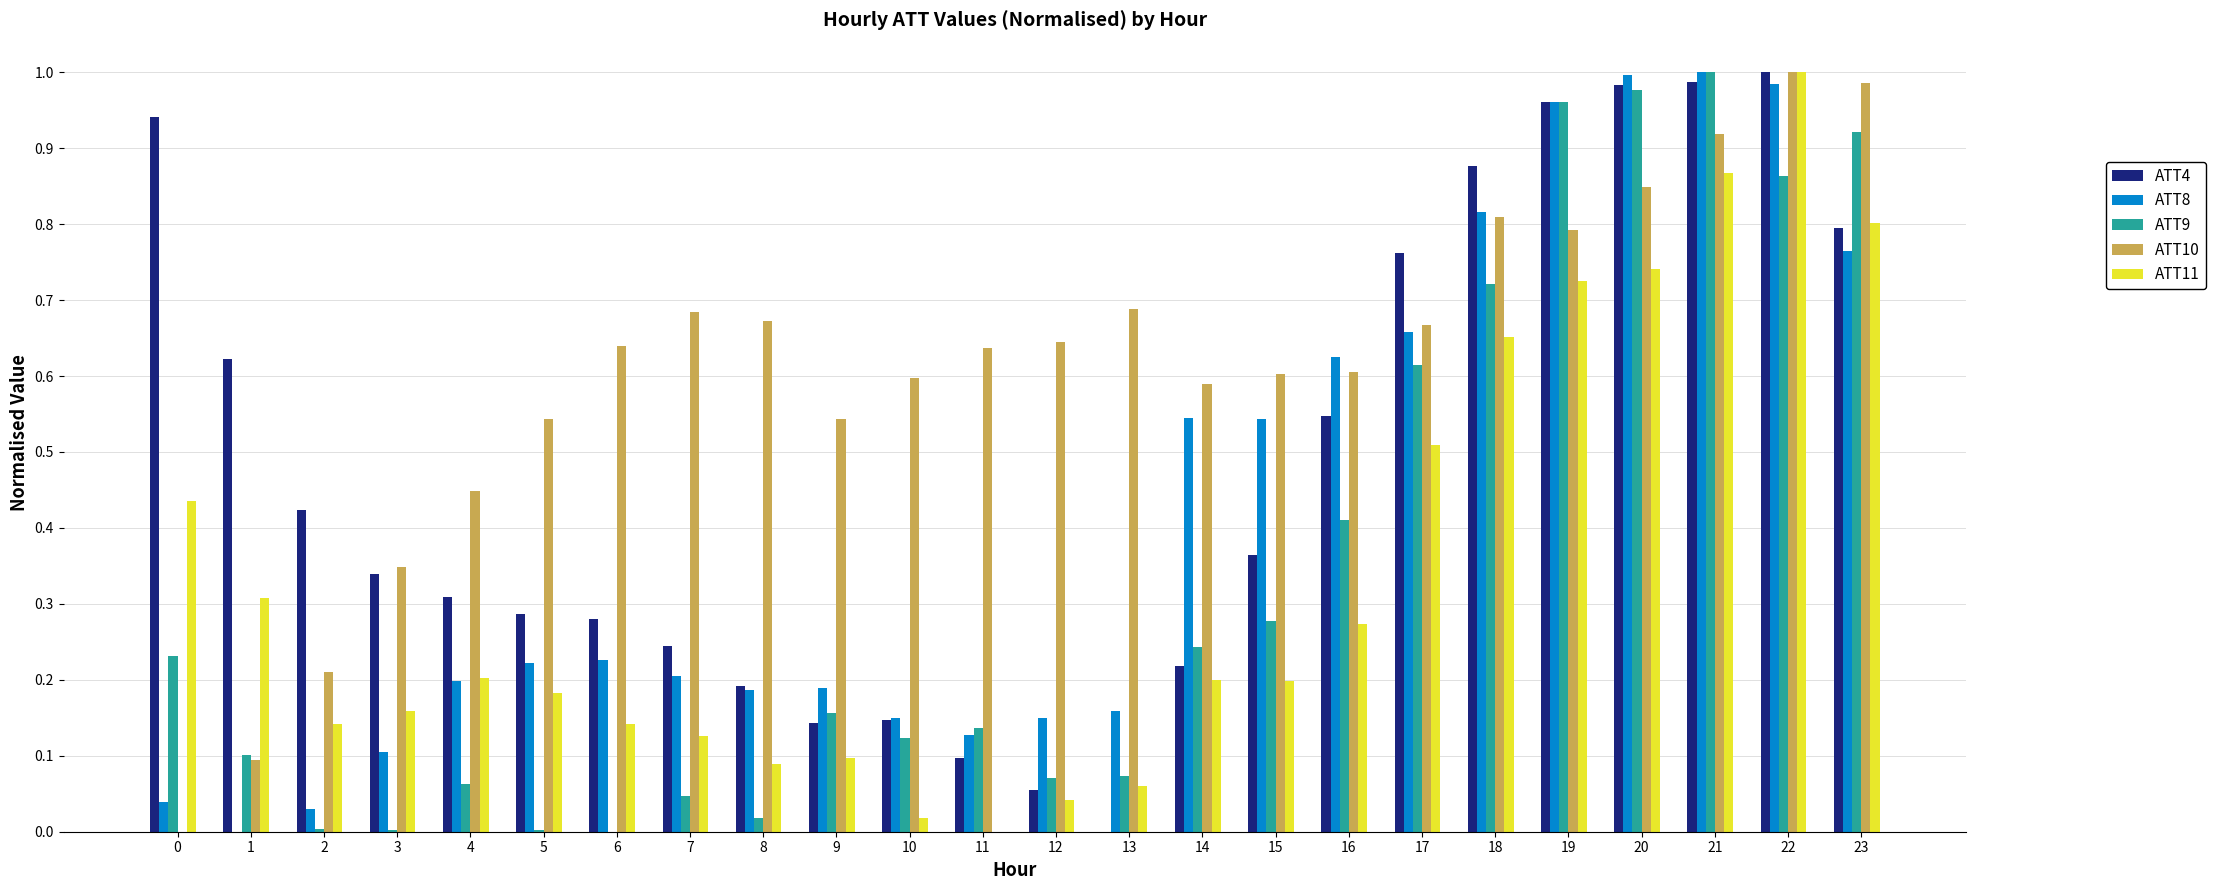

What is the sum of the ATT4 values at 16 and 19?

1.5